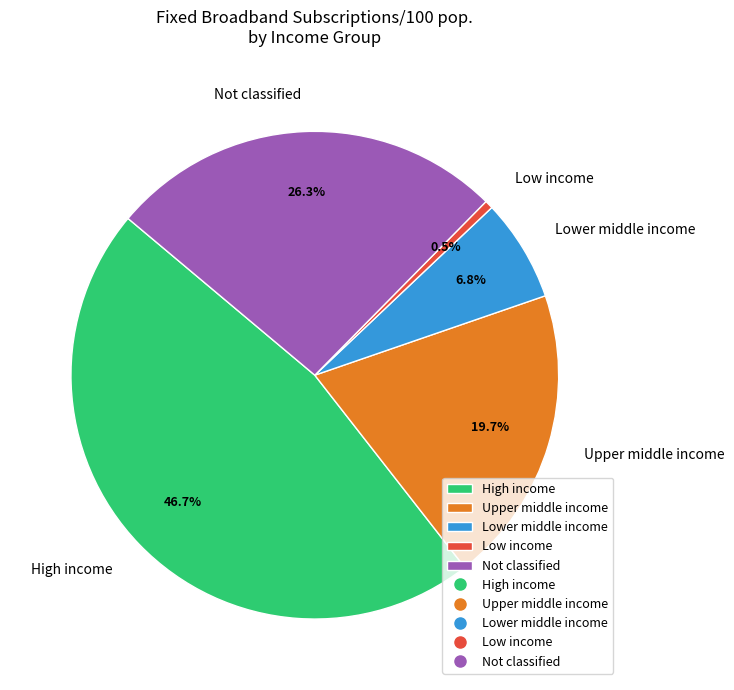

To the nearest percent, what portion does Not classified represent?

26%